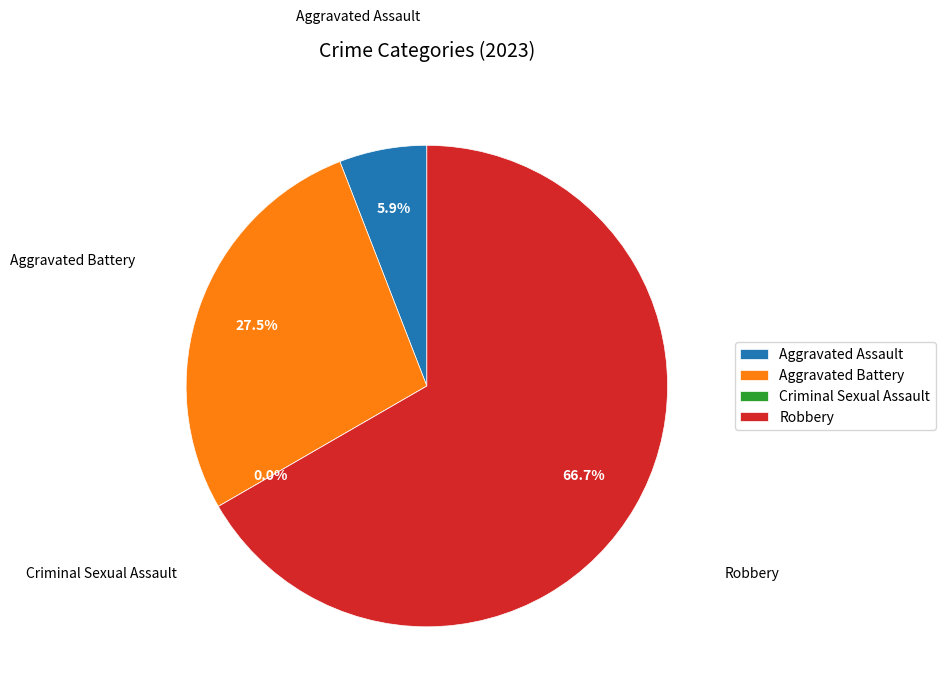

What is the change in value from Aggravated Assault to Criminal Sexual Assault?

-3